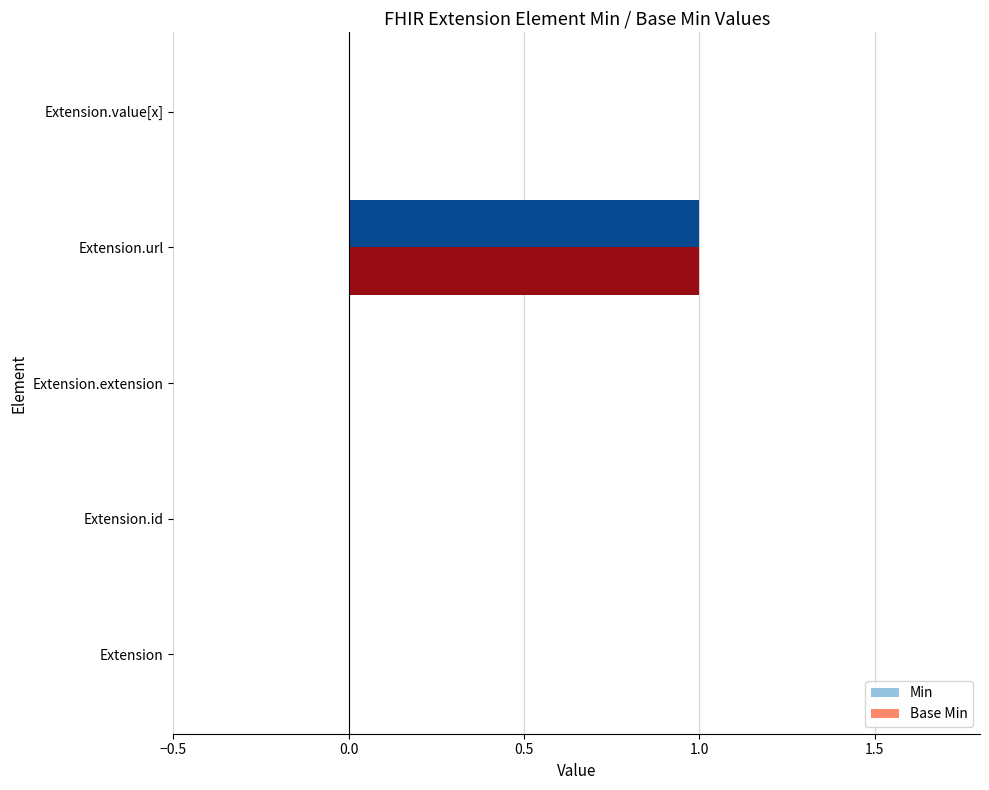

At which category is the sum across all series the highest?

Extension.url